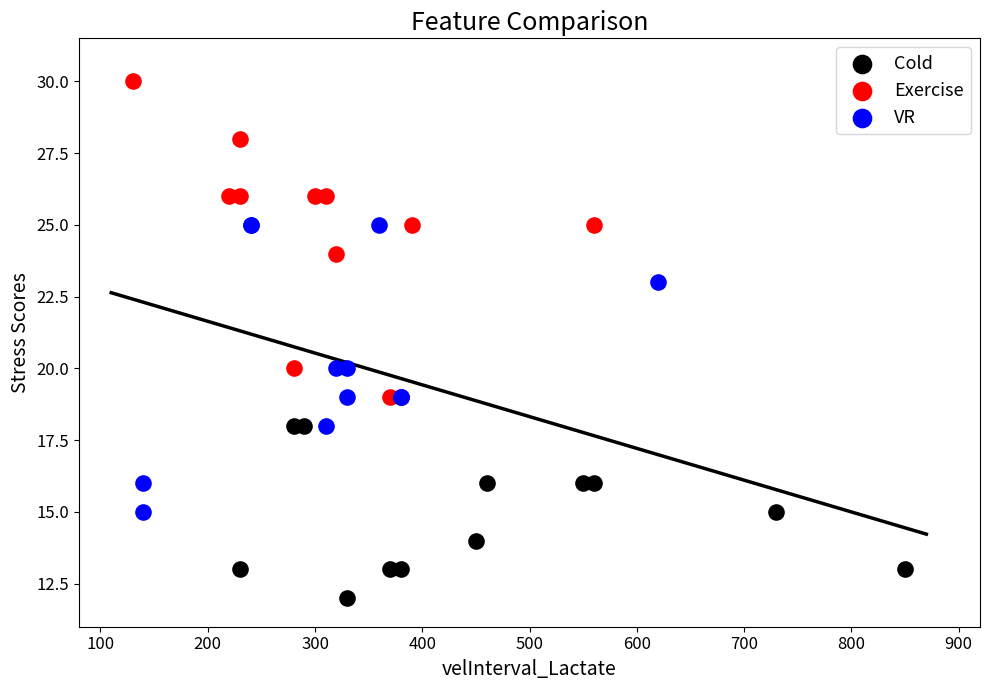

Which series contains the highest Y value?

Exercise